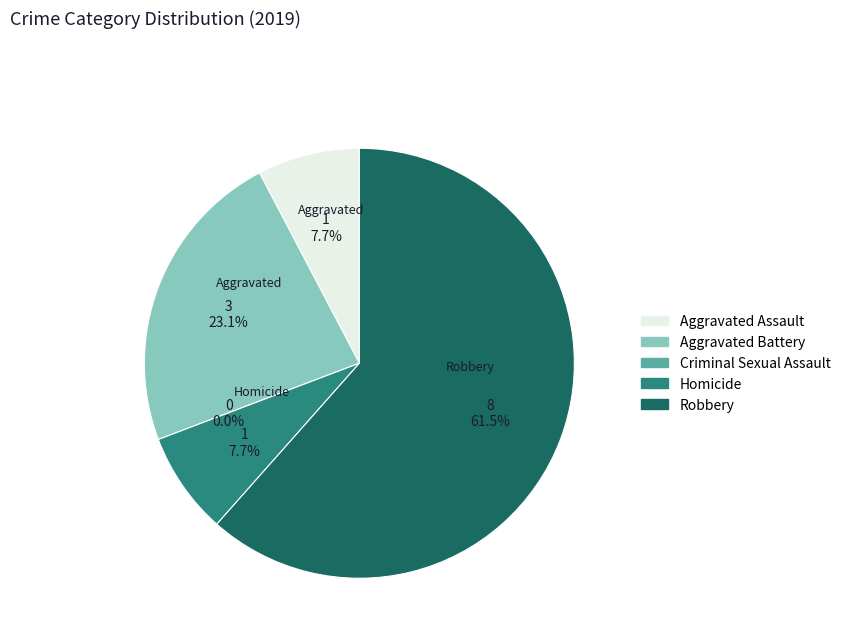

Is there any slice that represents more than half of the pie?

Yes